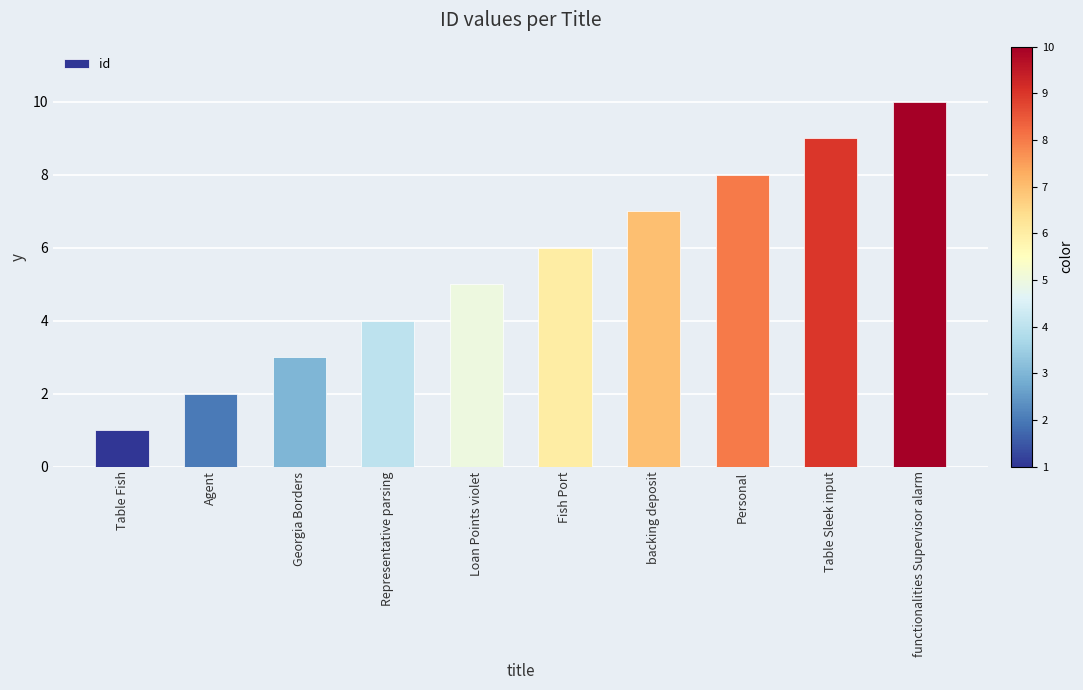

Which category has the highest value across all series?

functionalities Supervisor alarm